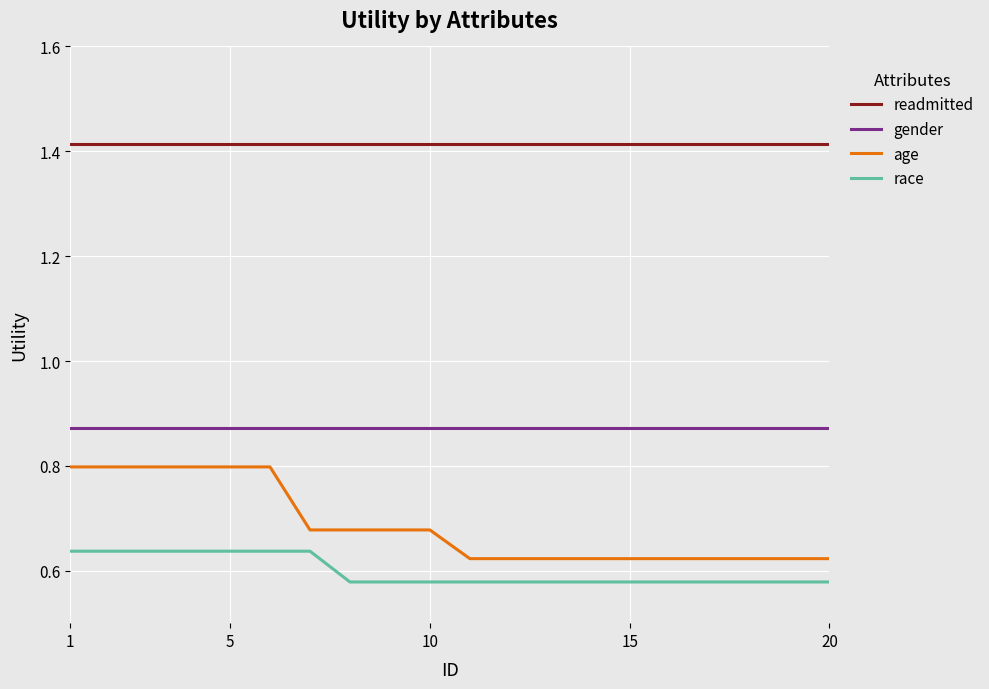

Does the chart display data point markers on the line(s)?

No